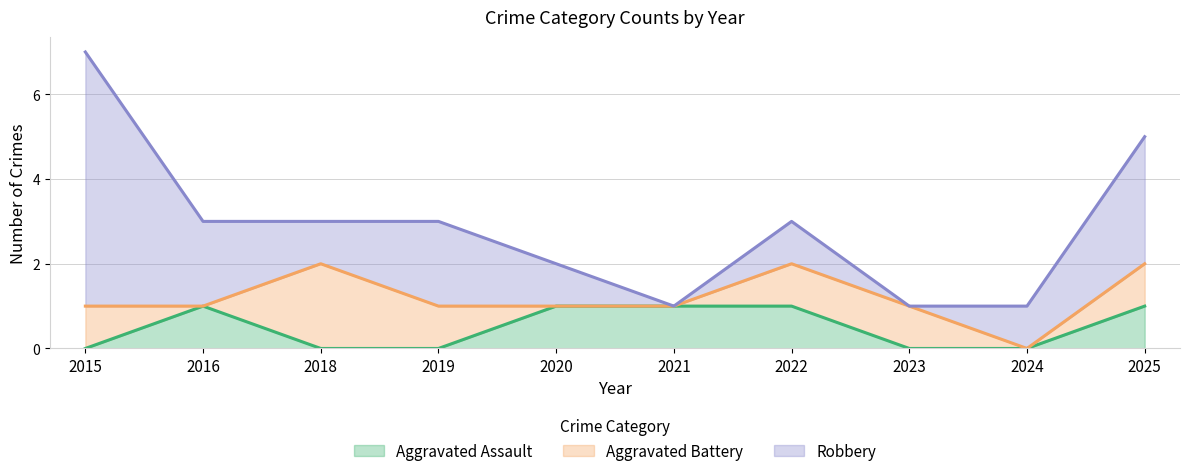

How many Aggravated Battery values are between 0 and 1?

9